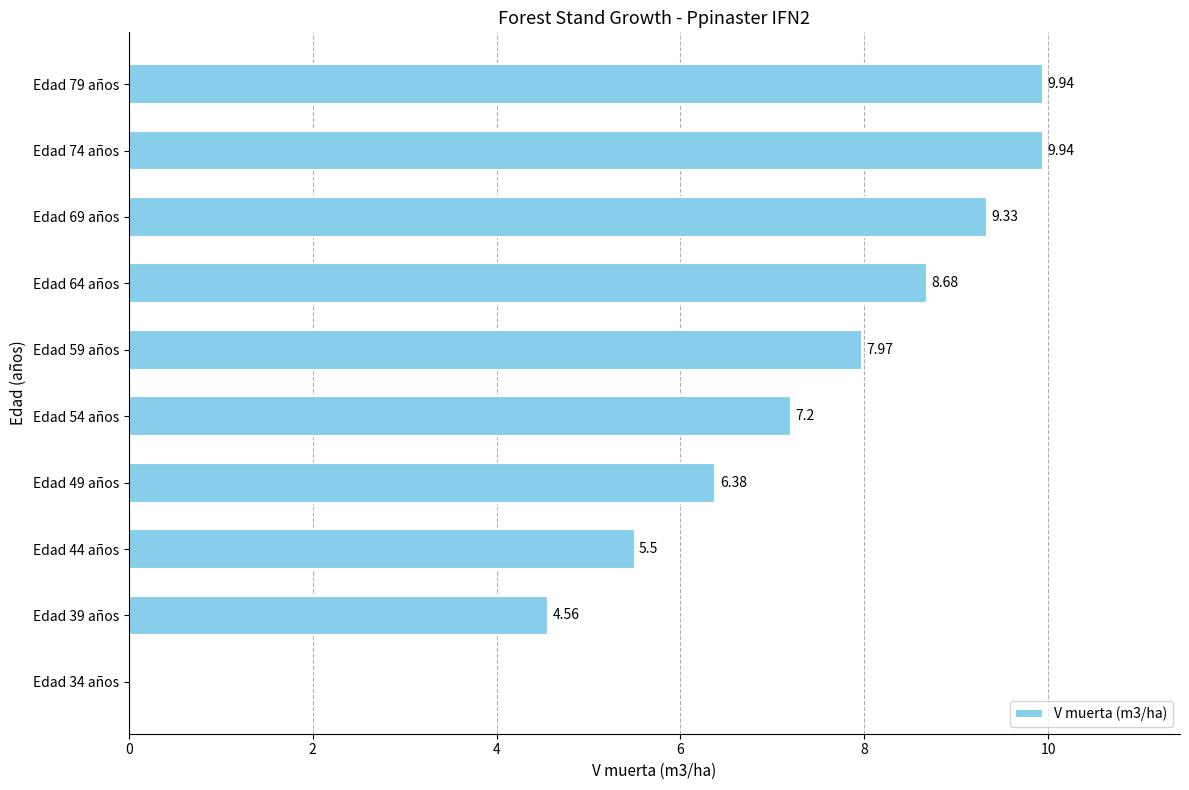

What is the sum of all values?

69.5